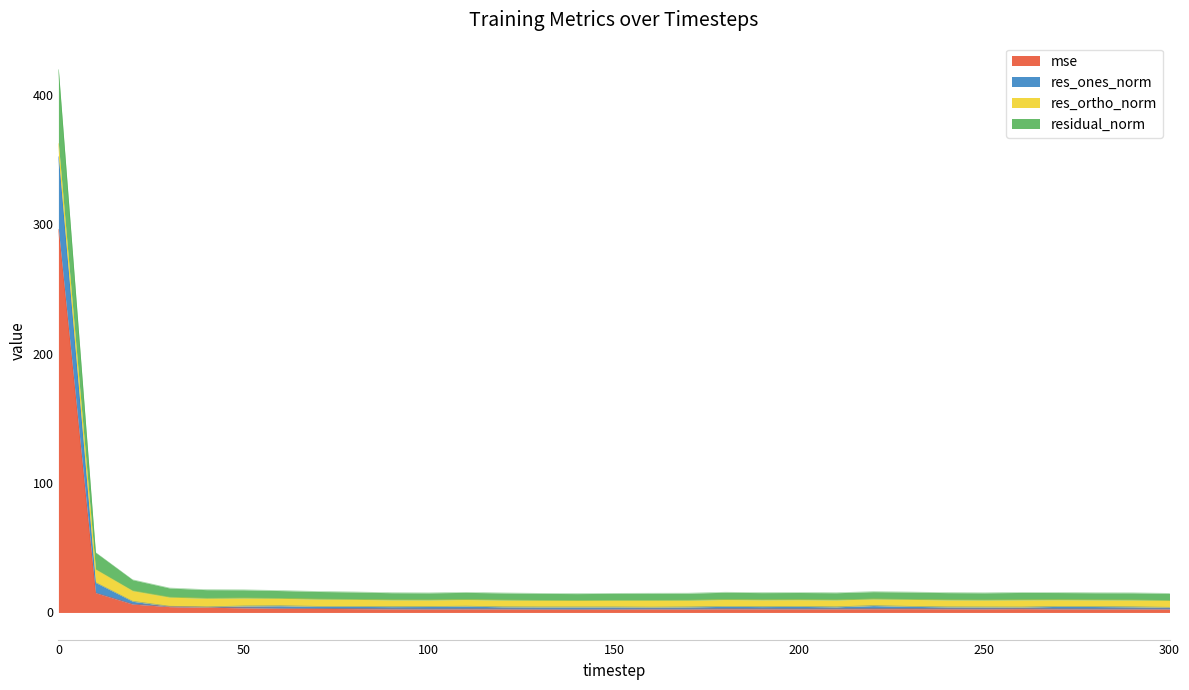

Is the value of residual_norm at 0 greater than the value of res_ones_norm at 110?

Yes